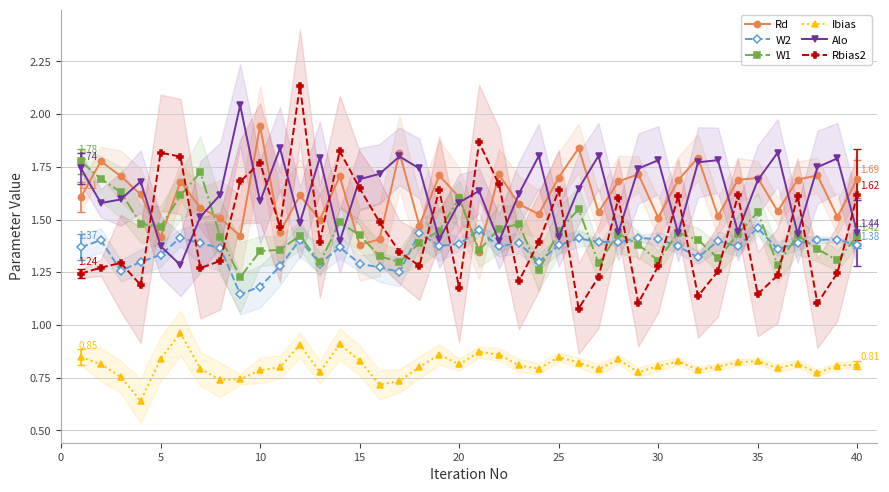

At how many categories does at least one series exceed 1?

40